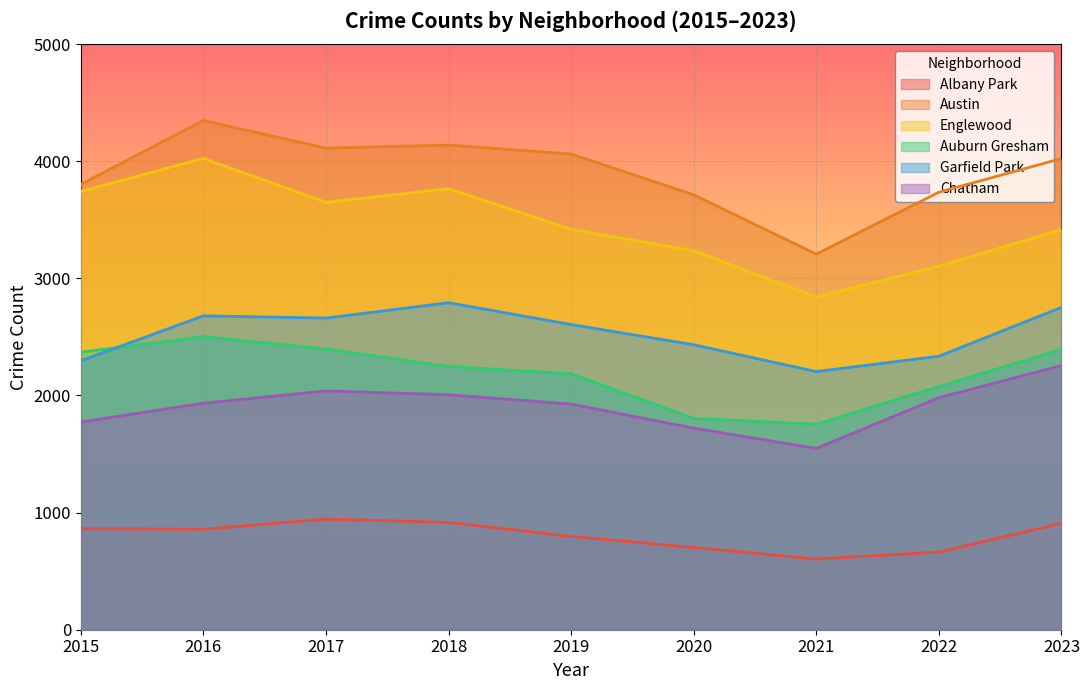

What is the sum of all Chatham values?

17184